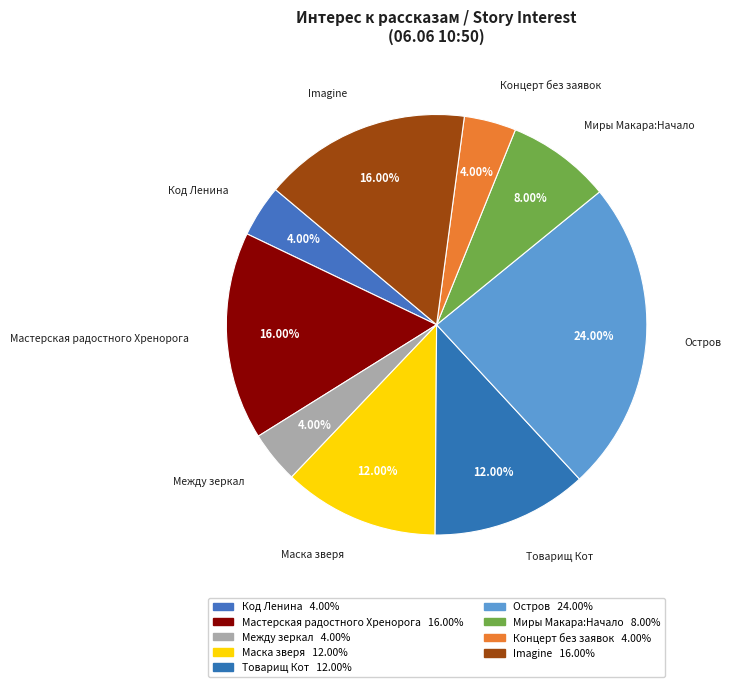

Count the number of slices in the pie.

9